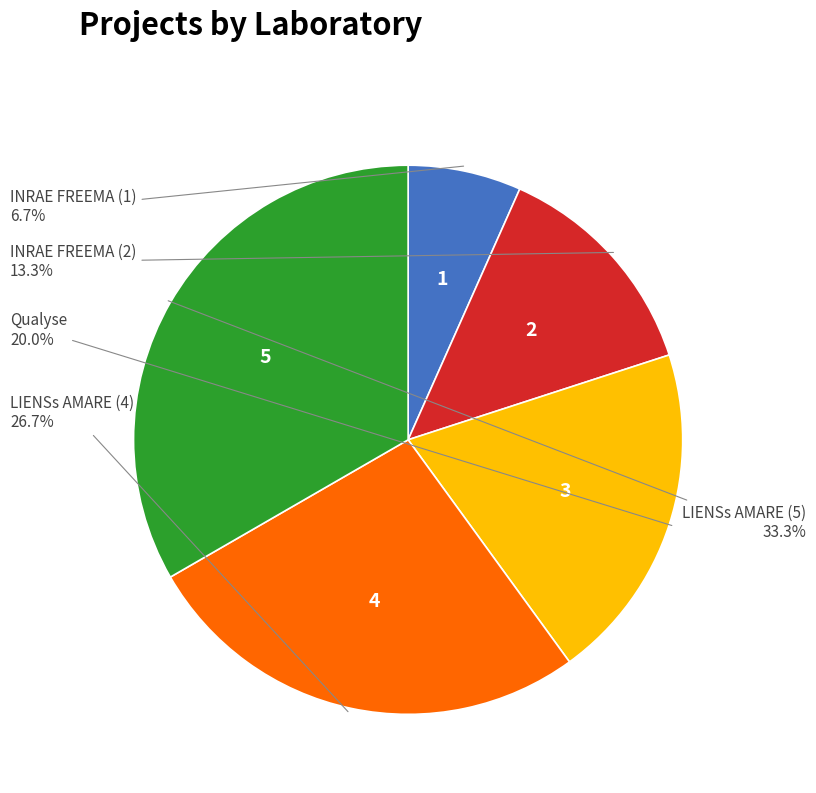

Is there any slice that represents more than half of the pie?

No